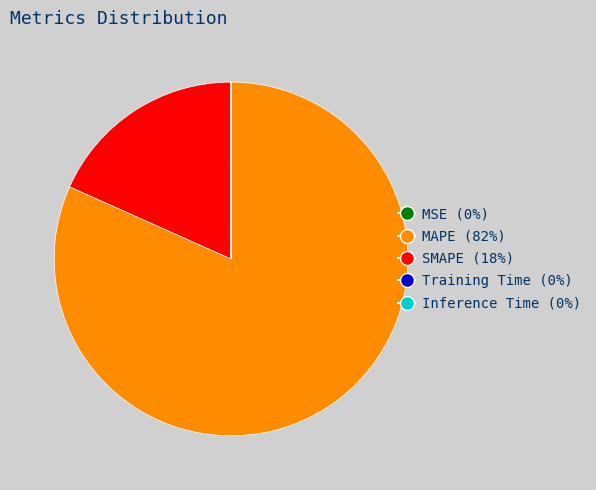

Is there a majority slice in this chart?

Yes